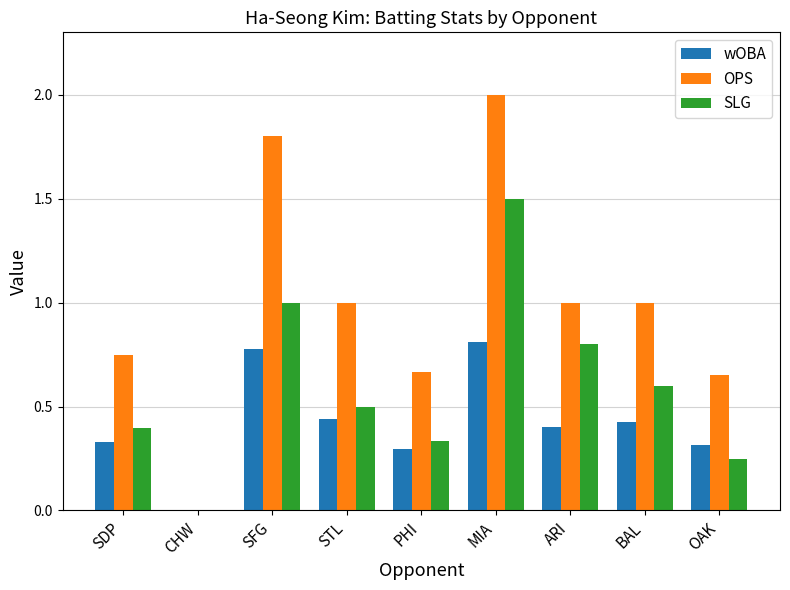

What is the sum of all wOBA values?

3.8